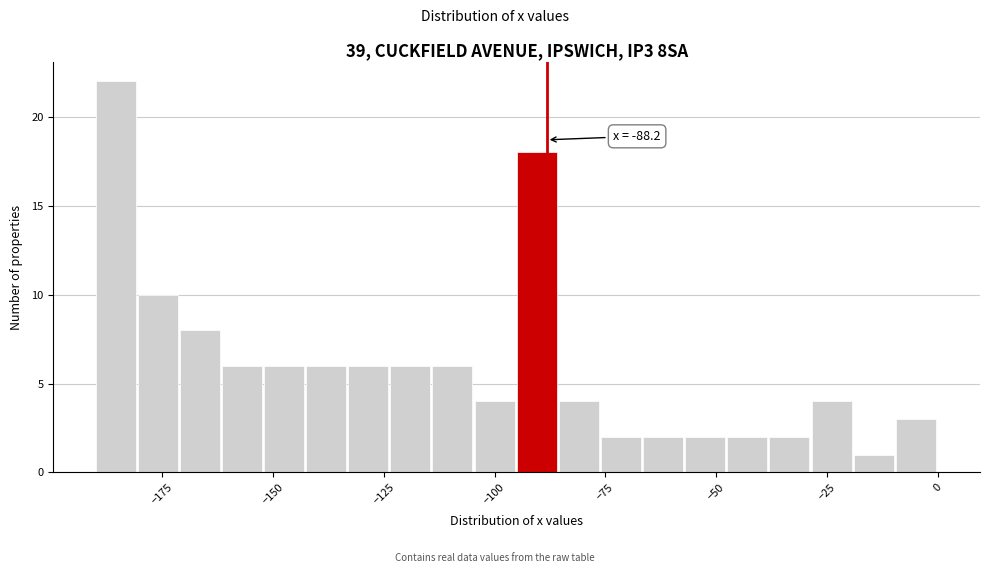

Read against the x-axis, roughly where is the centre of the tallest bar?

-185